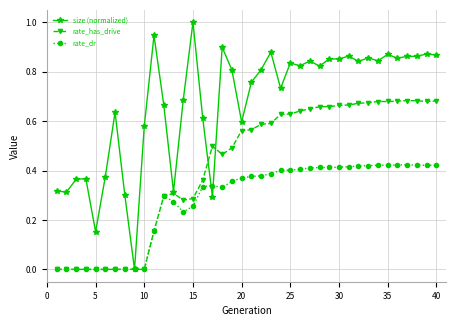

Which series has the largest range (max minus min)?

size (normalized)